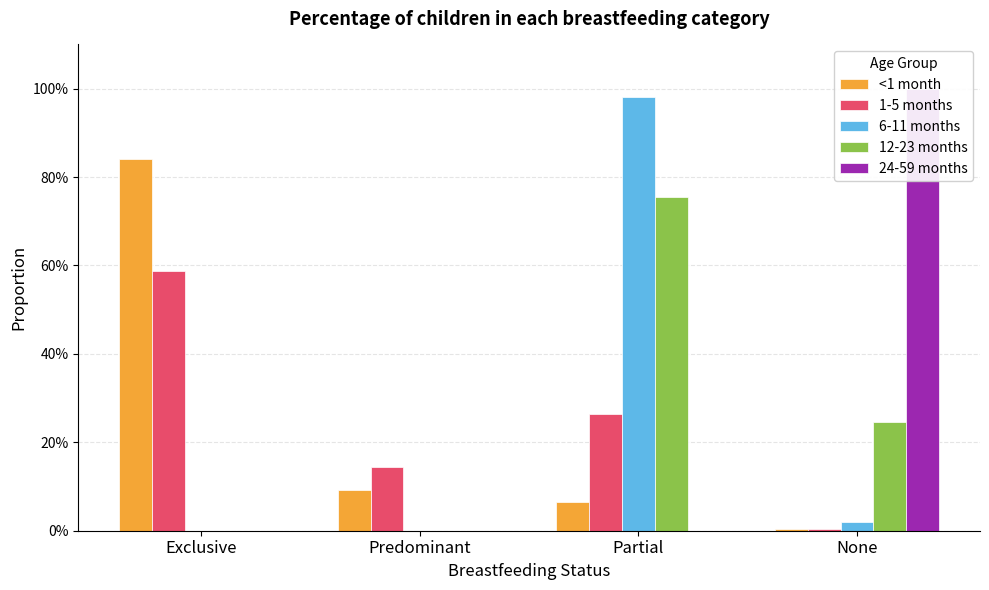

At which category is the sum across all series the highest?

Partial